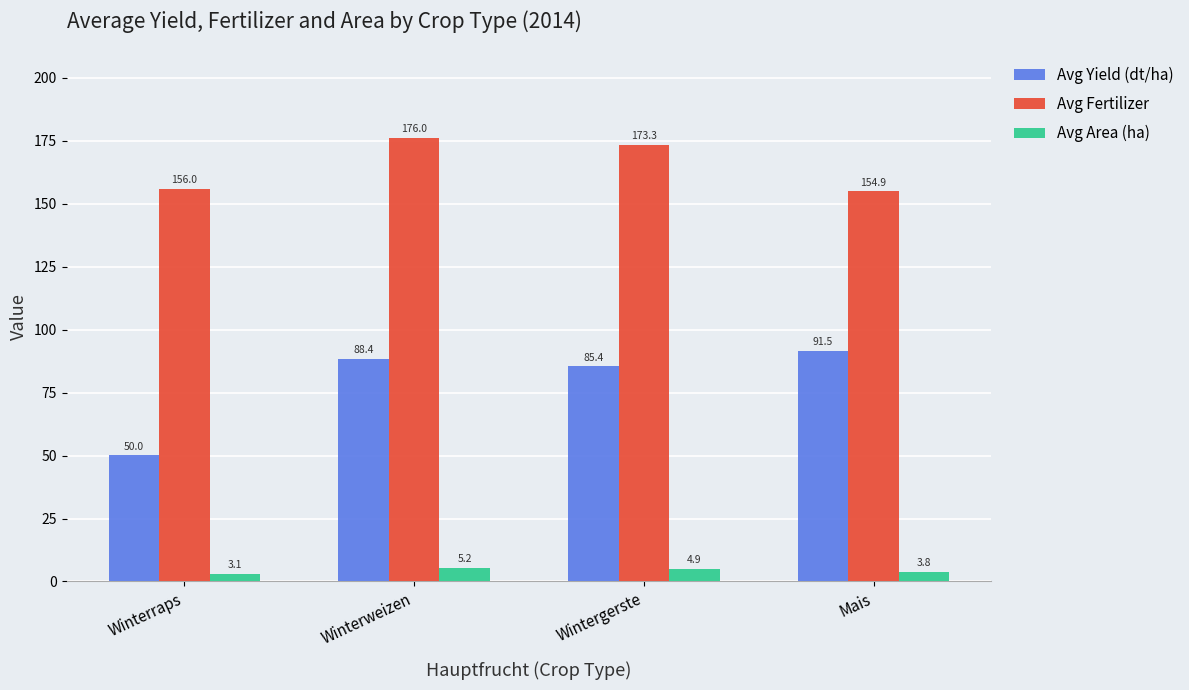

Rank the categories by Avg Yield (dt/ha) value from highest to lowest.

Mais, Winterweizen, Wintergerste, Winterraps